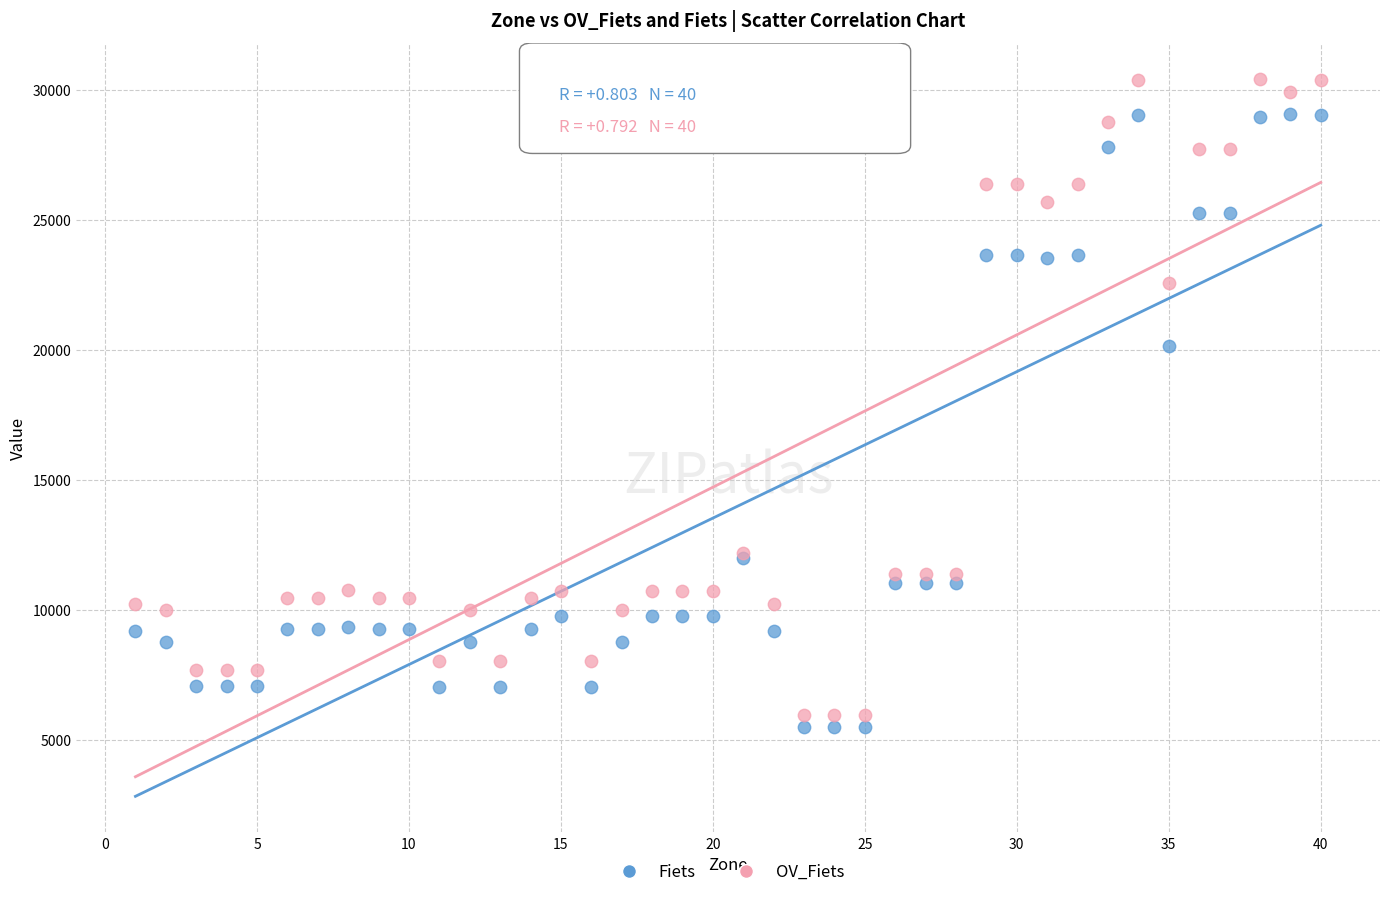

What is the X range (max minus min) for the scatter plot?

39.0